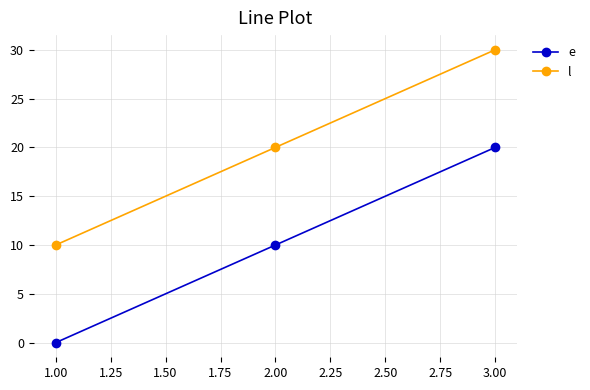

Which label corresponds to the smallest value in the chart?

1.00